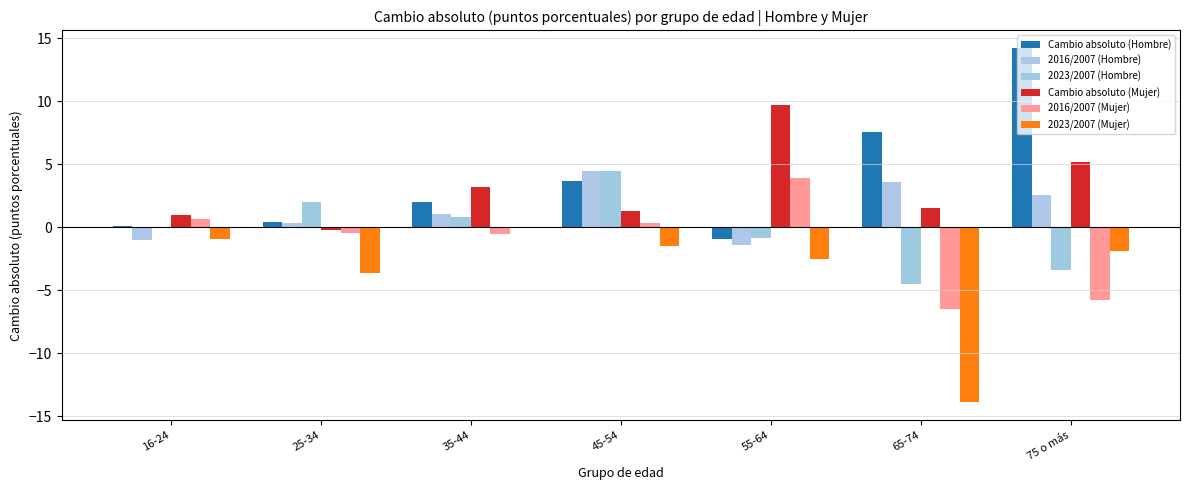

What is the minimum value shown in the chart?

-13.9